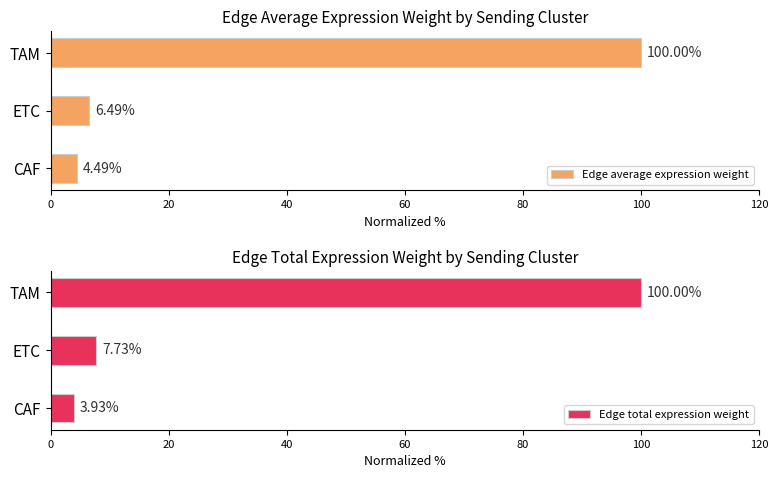

Where is Edge average expression weight nearest to the value 52?

ETC